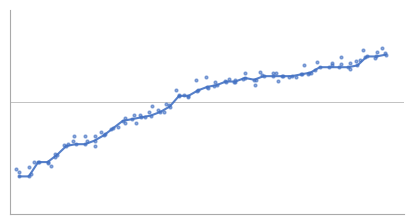

At which category is the sum across all series the highest?

04-30-2020